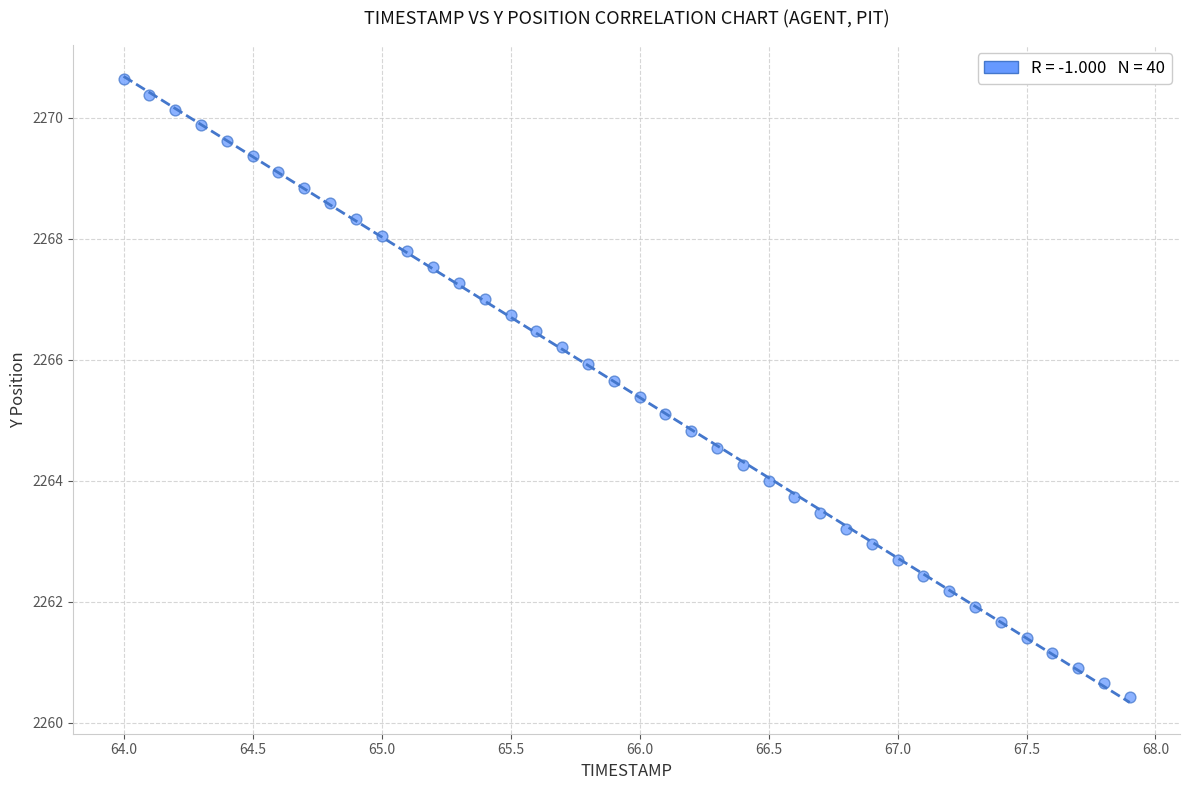

What is the range of X values (max minus min)?

3.9